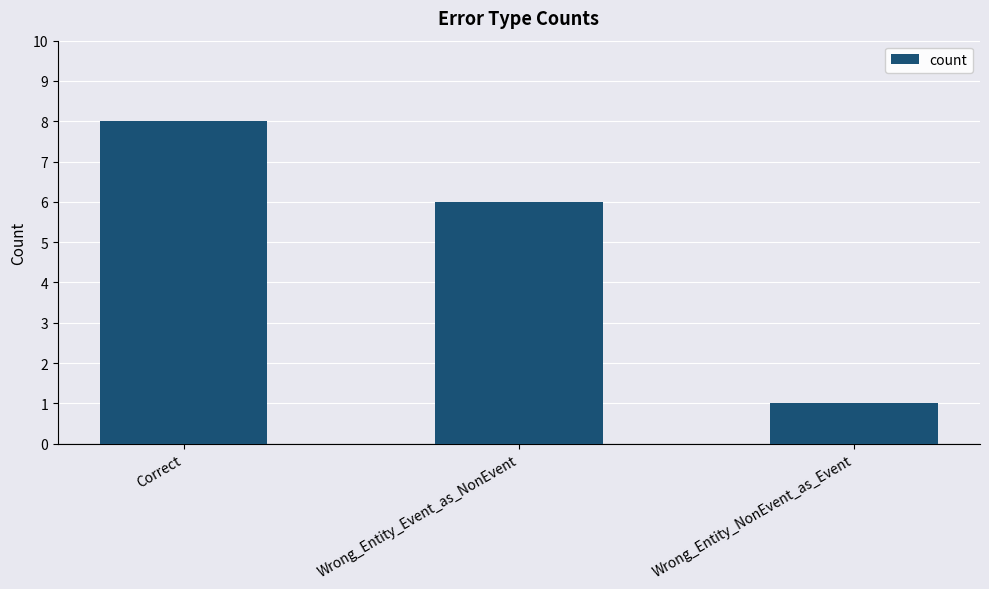

What is the change in value from Correct to Wrong_Entity_Event_as_NonEvent?

-2